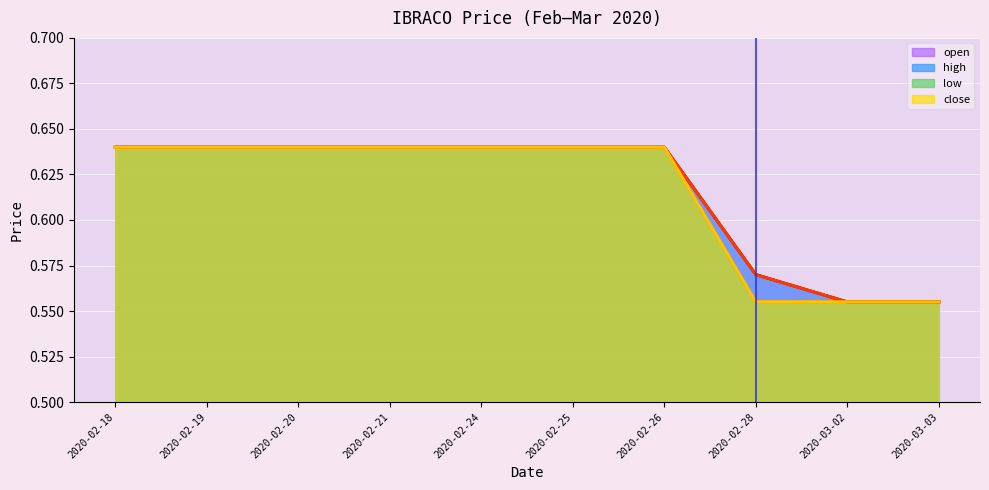

What is the sum of all close_line values?

6.1